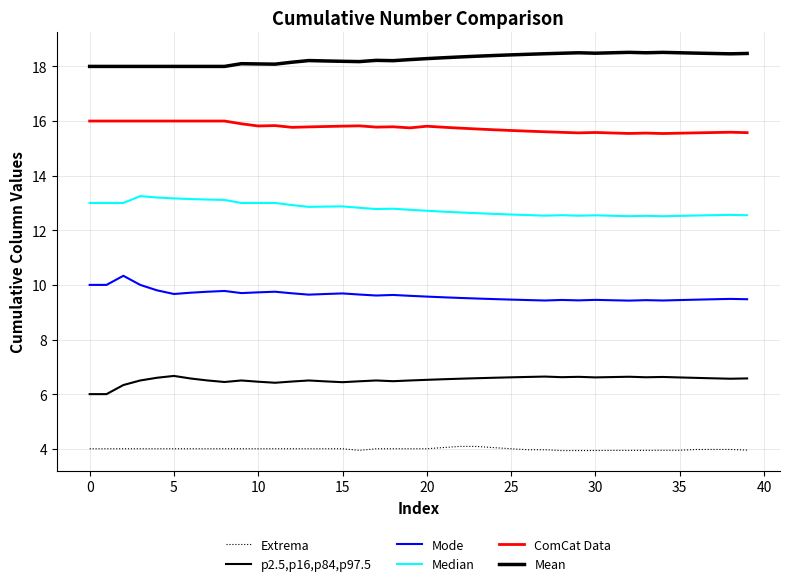

What is the smallest value displayed?

3.9